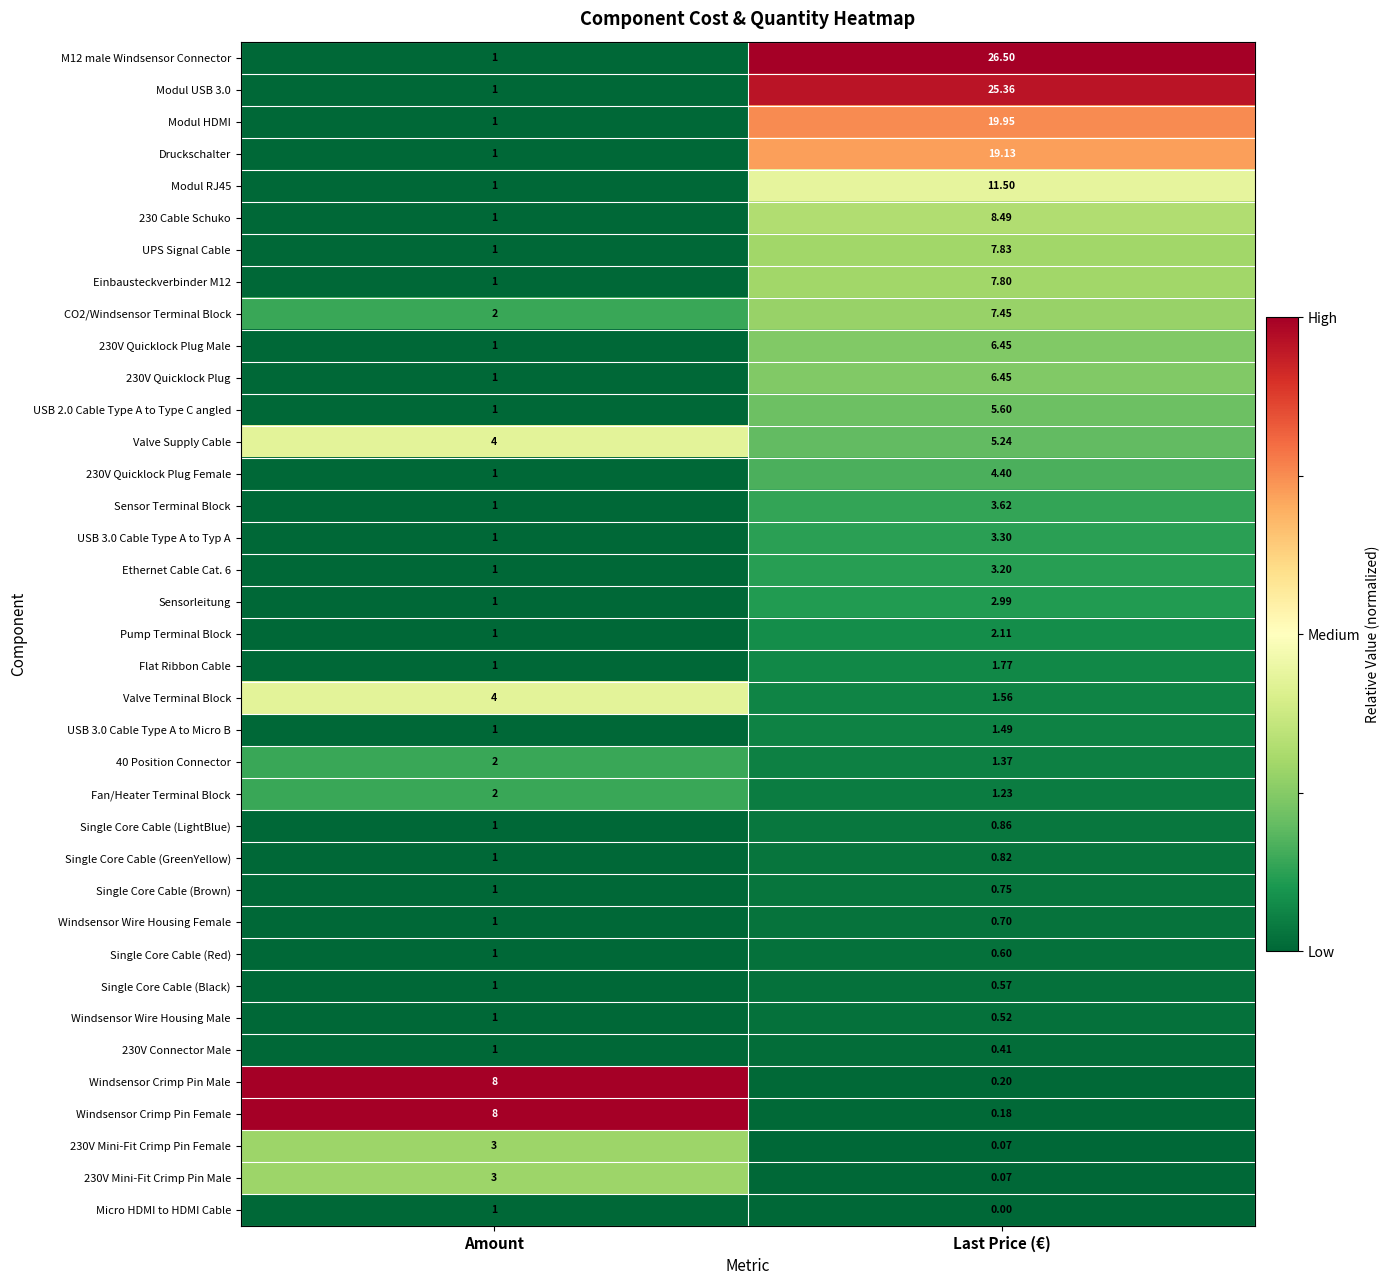

Rank the categories by CO2/Windsensor Terminal Block value from highest to lowest.

Last Price (€), Amount